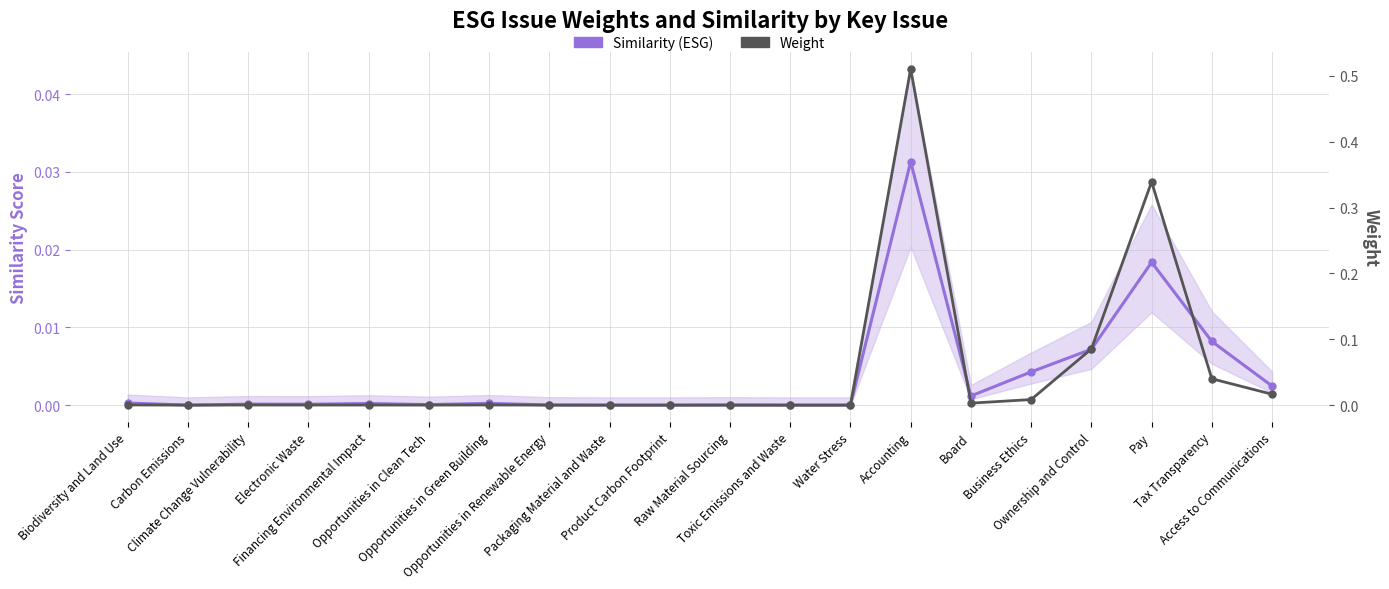

What is the difference between the maximum and minimum values in the Weight series?

0.5